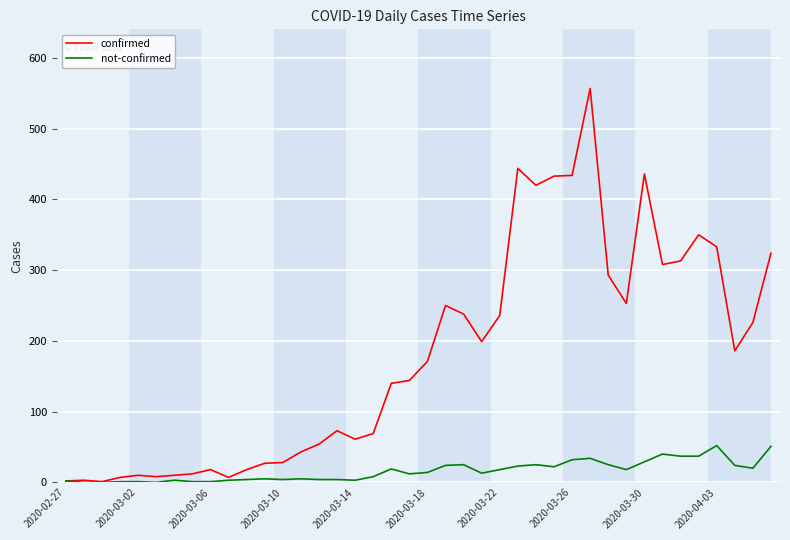

Which series has the largest total across all categories?

confirmed